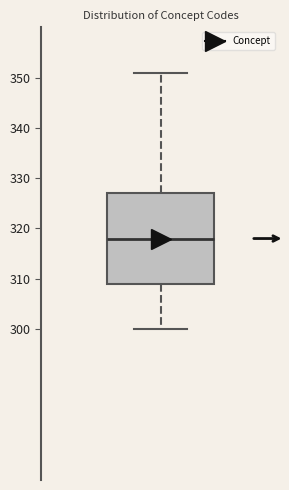

Read this box plot against the y-axis: the position of the median line, the range covered by the box, and the ends of both whiskers. The values are not printed on the chart, so give them approximately, as read against the axis.

median 318, box 309 to 327, whiskers 300 to 351